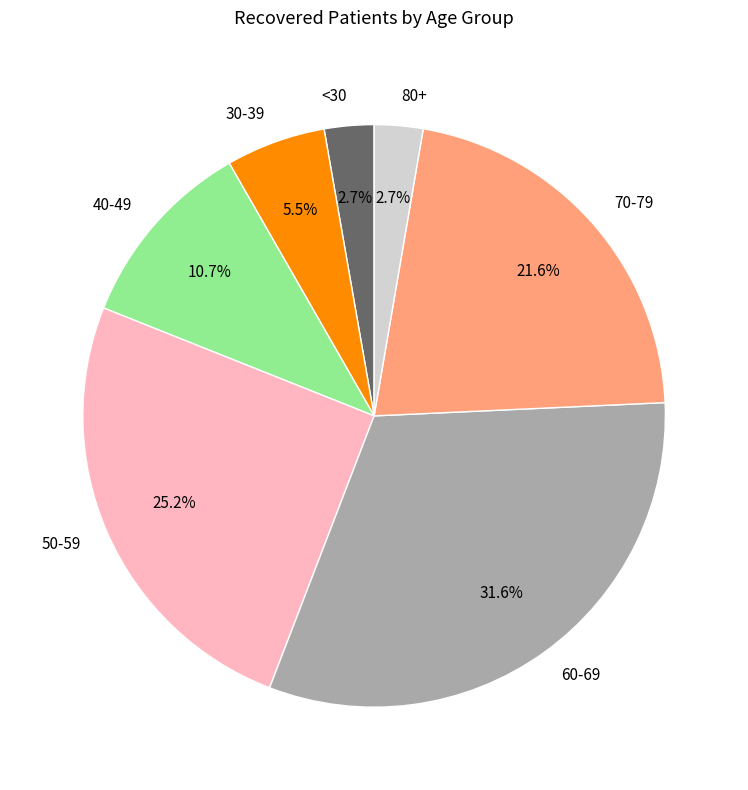

How much of the chart is everything except 70-79?

78.4%